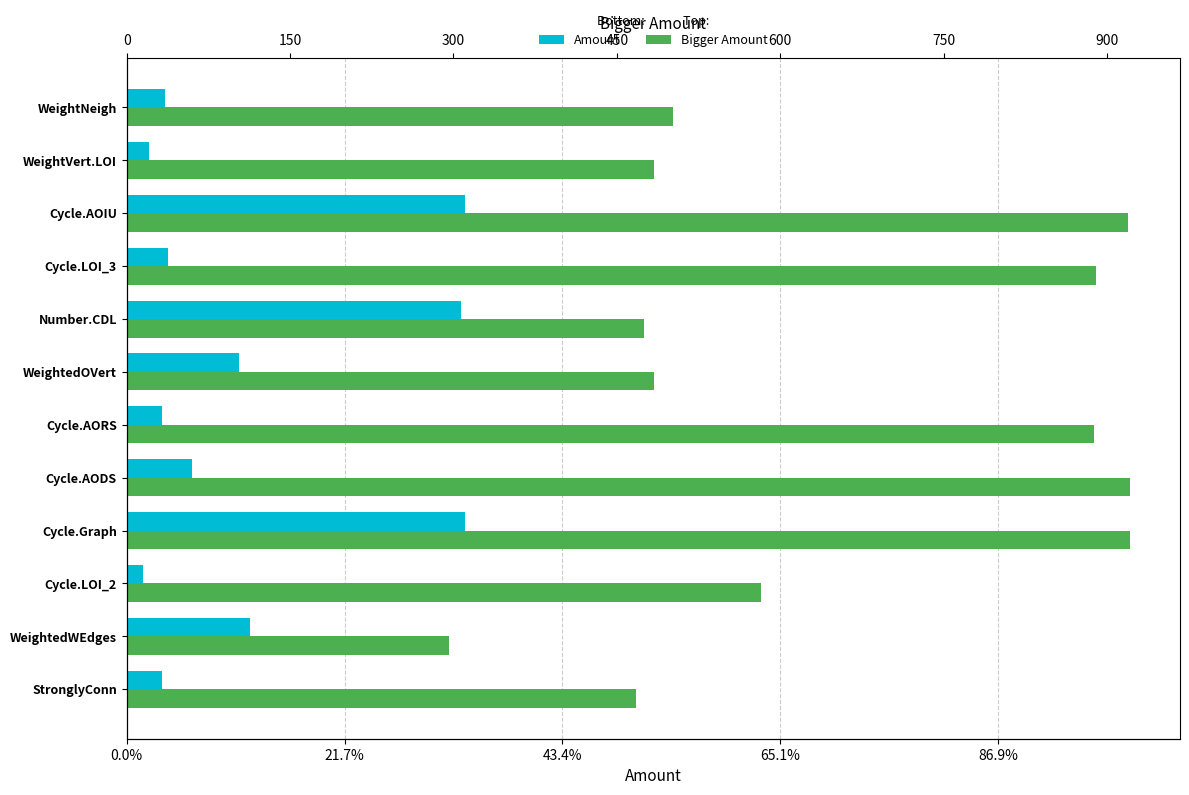

True or false: Bigger Amount has a value of 342 at Cycle.Graph.

False